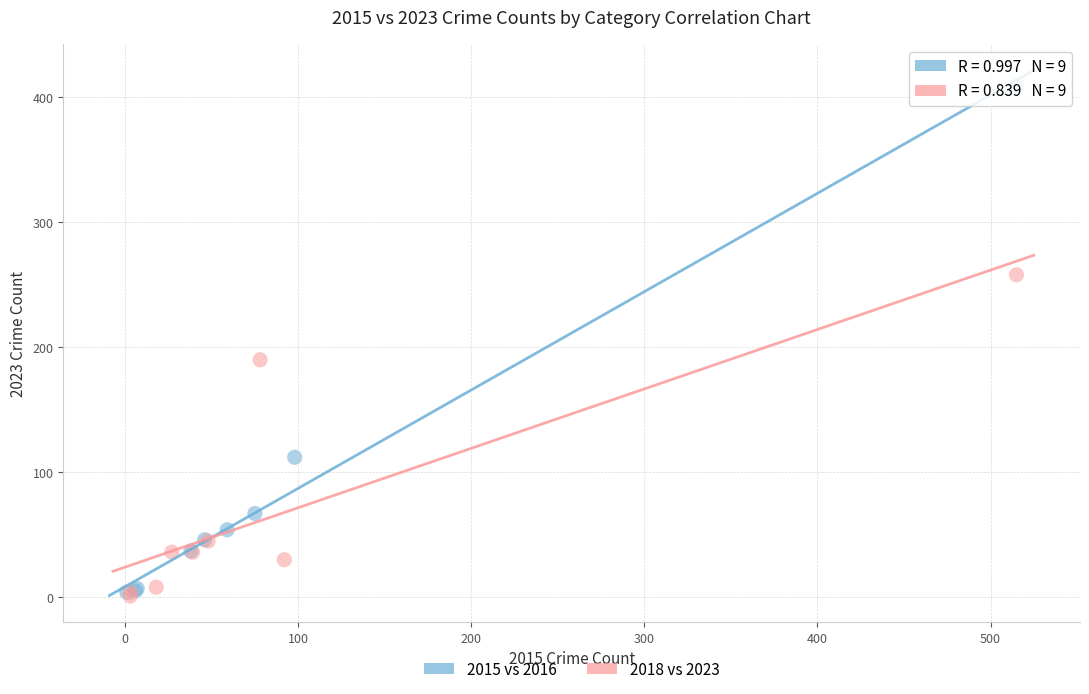

What are all the series names shown in the legend?

2015 vs 2016, 2018 vs 2023